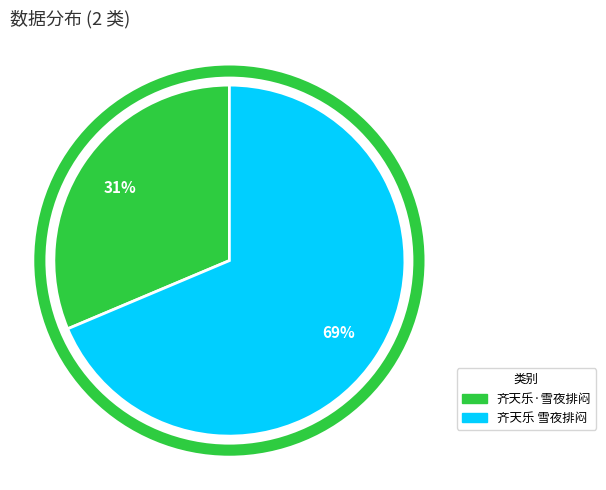

Does 齐天乐·雪夜排闷 account for over 50% of the chart?

No